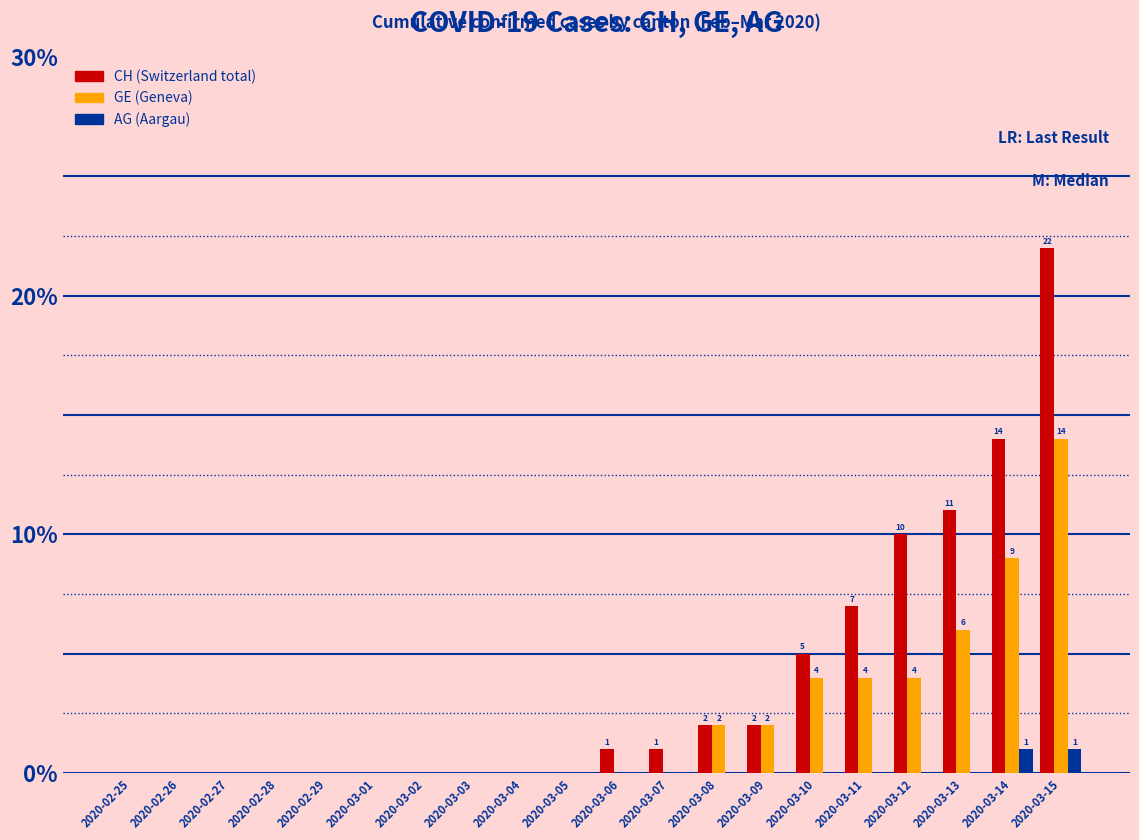

What is the greatest value displayed?

22